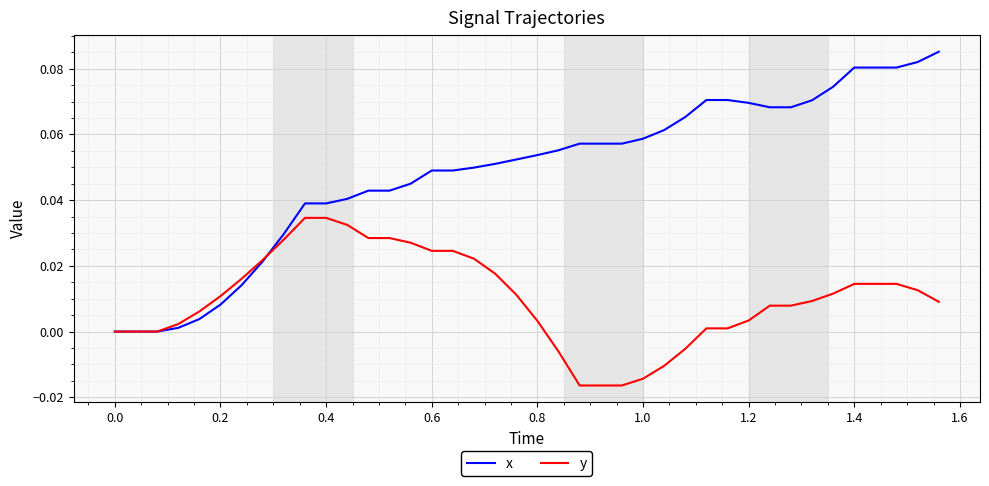

Which series has the largest range (max minus min)?

x